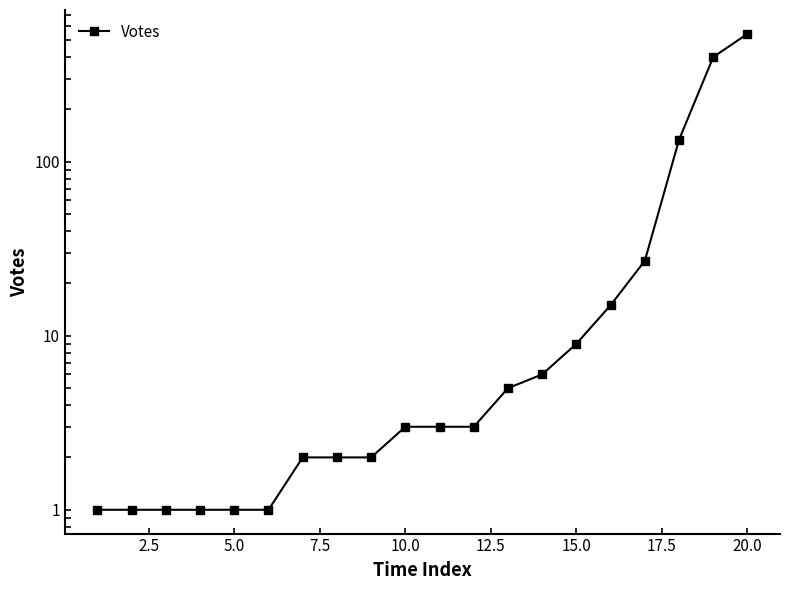

How many lines are shown in the chart?

1